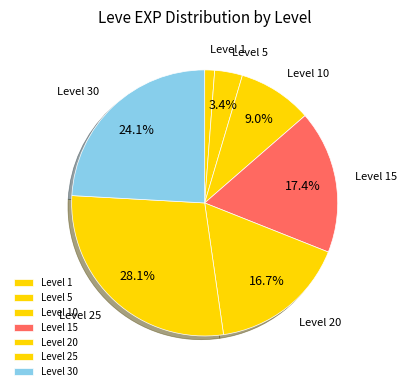

Is the sum of Level 5 and Level 15 greater than half?

No